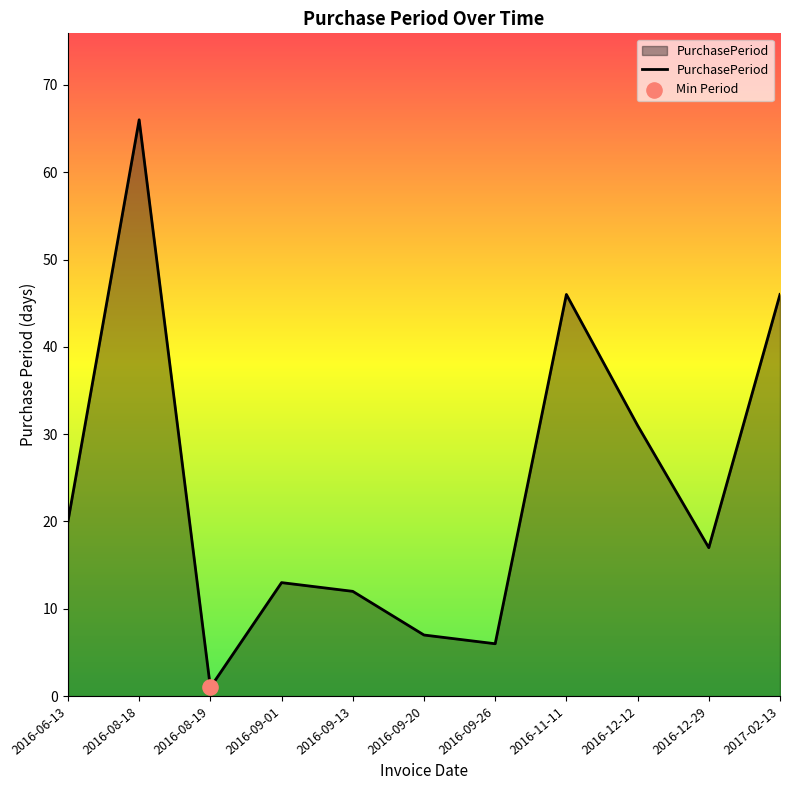

Between 2016-12-12 and 2016-11-11, which is larger?

2016-11-11